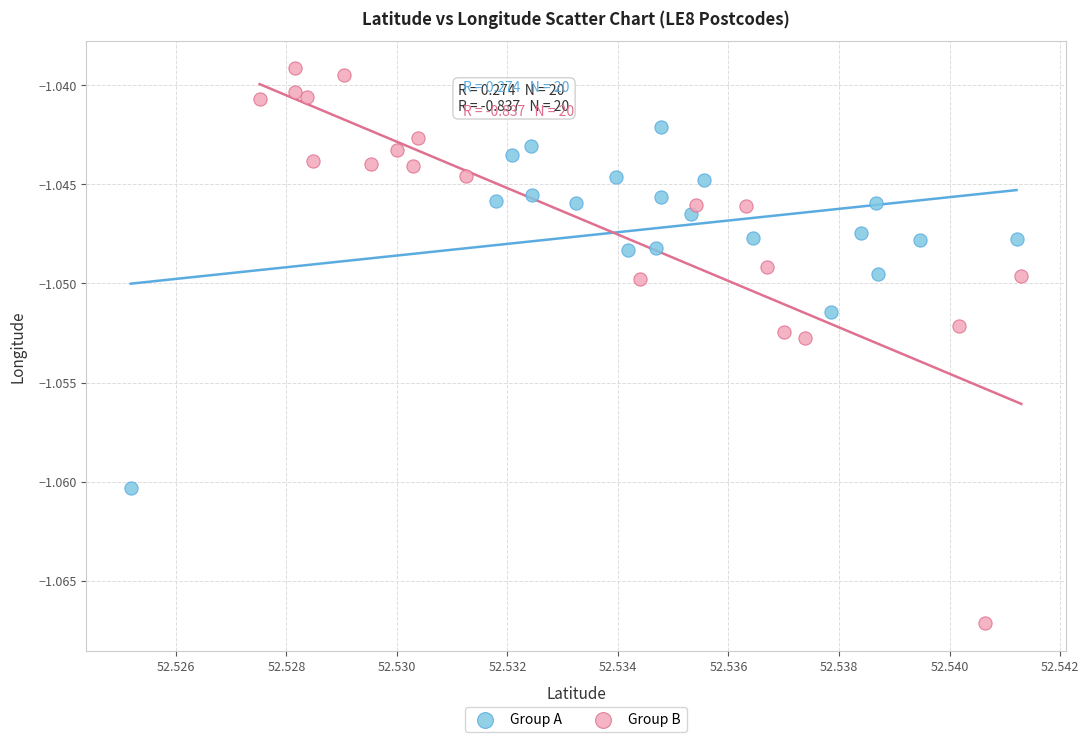

Which series contains the lowest Y value?

Group B